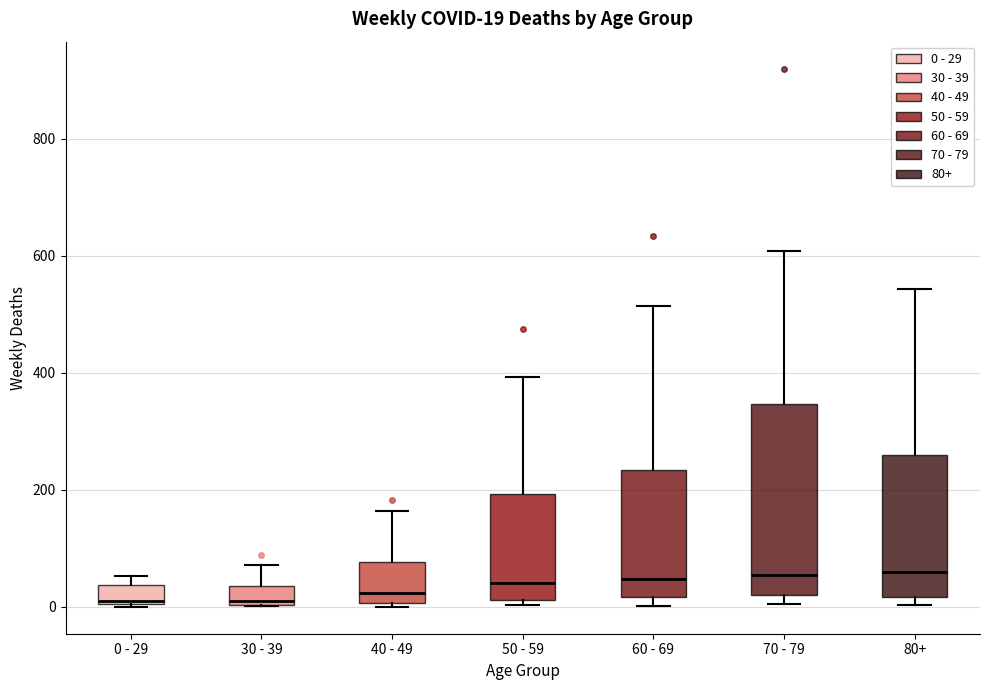

Comparing the boxes themselves (not the whiskers), which one is the tallest?

70 - 79